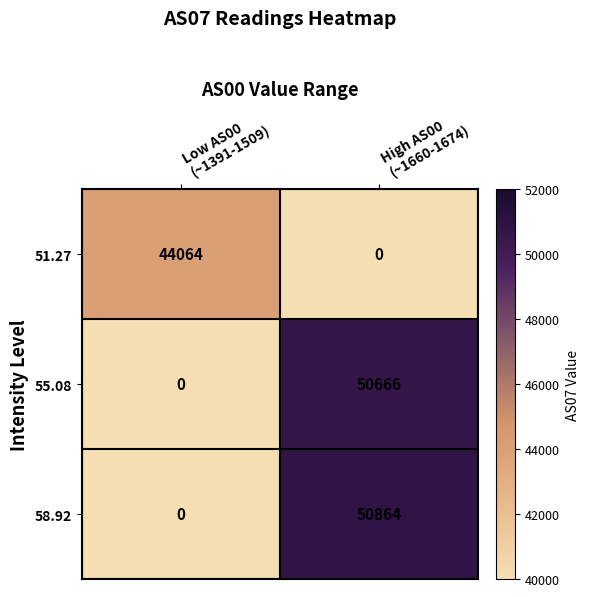

Which series has the largest range (max minus min)?

58.92